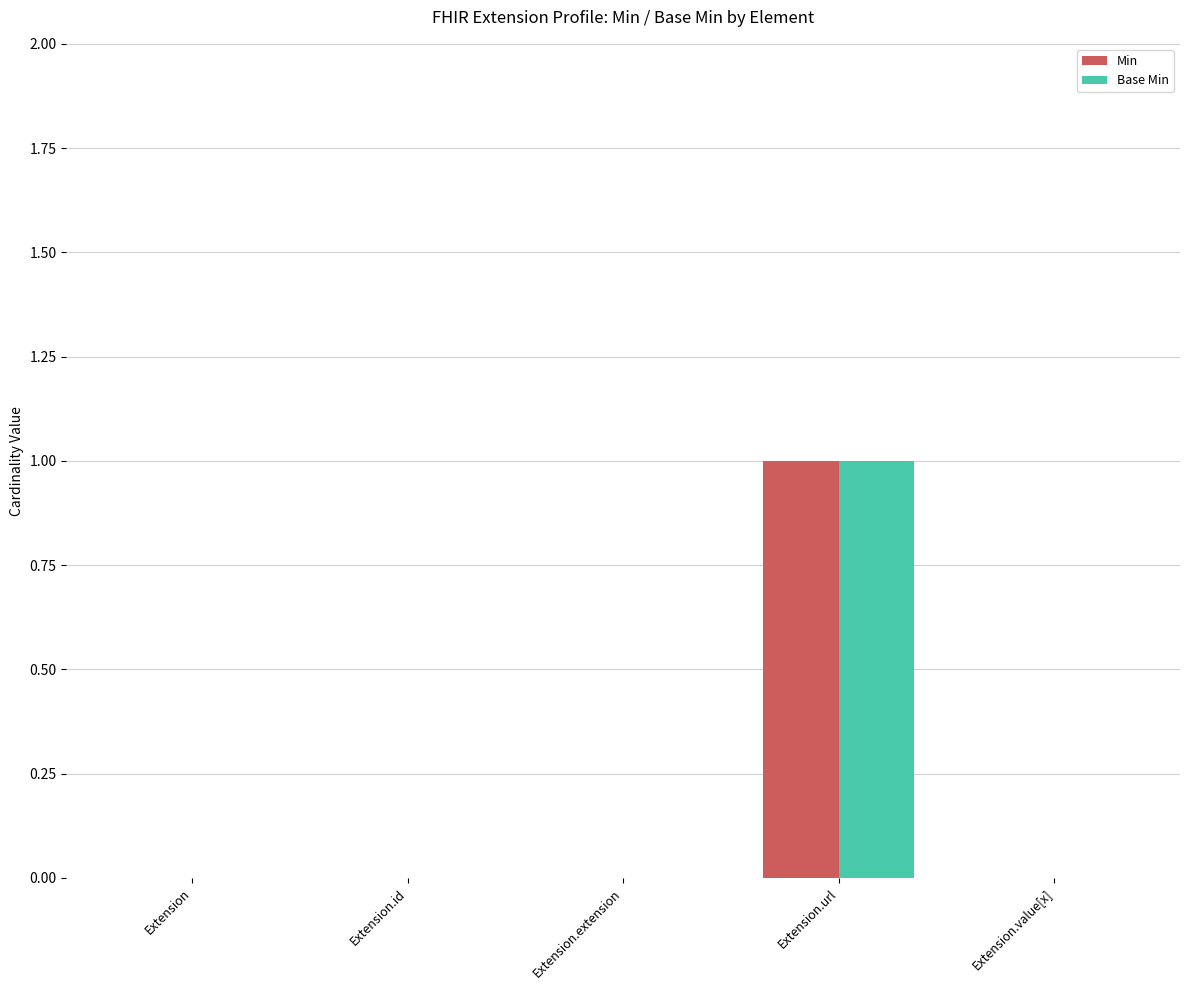

At which category is the sum across all series the highest?

Extension.url